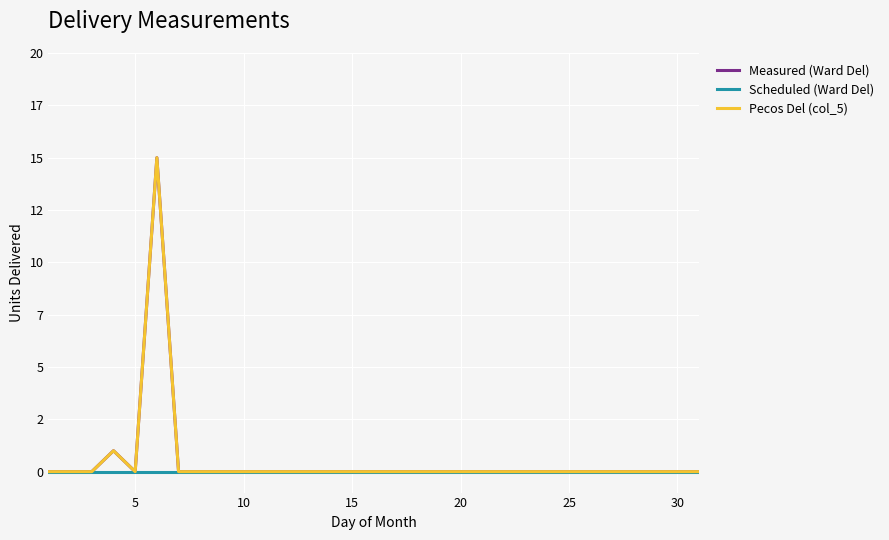

Does the chart display data point markers on the line(s)?

No